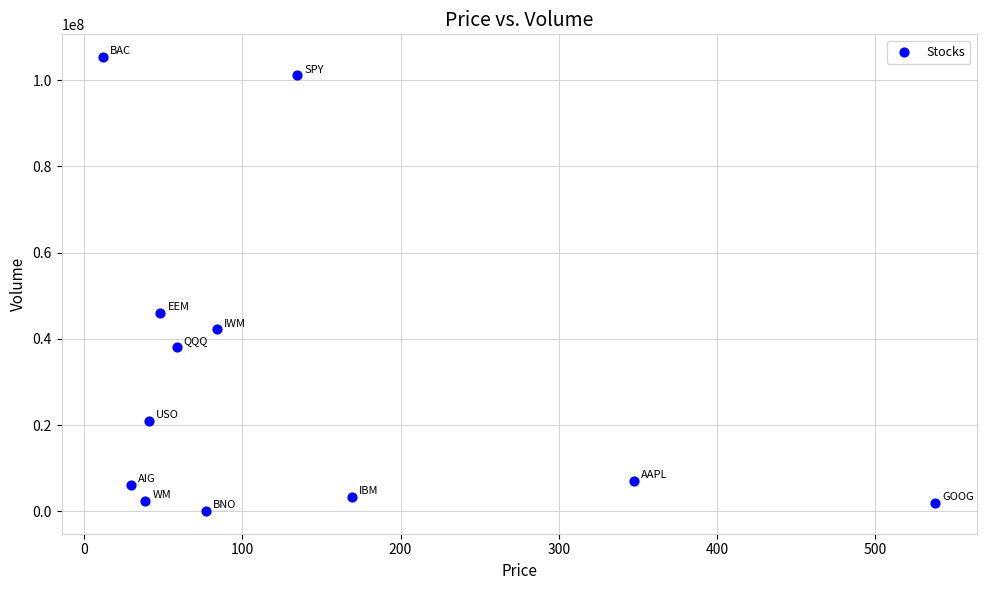

What is the average Y value?

31242144